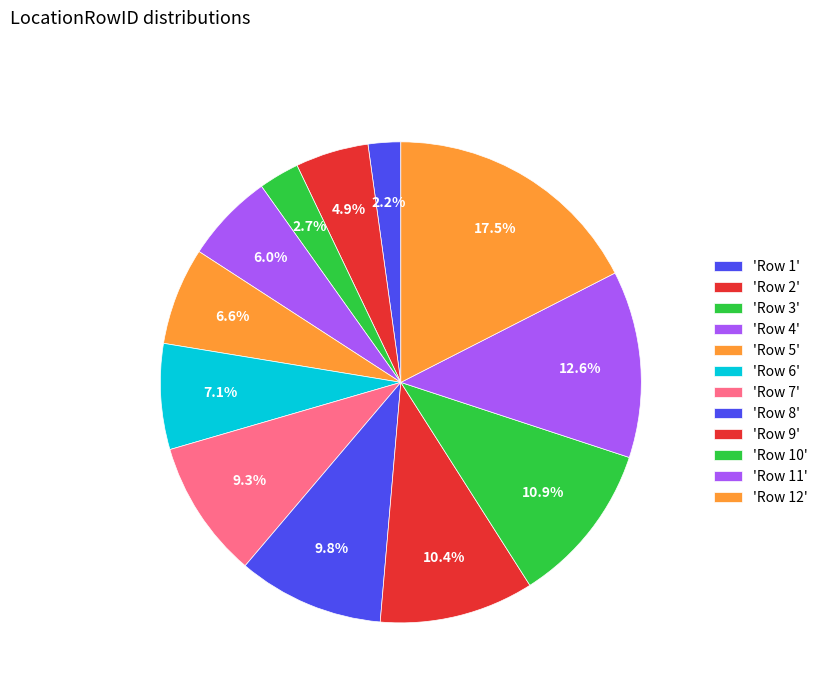

How many segments does this pie chart have?

12